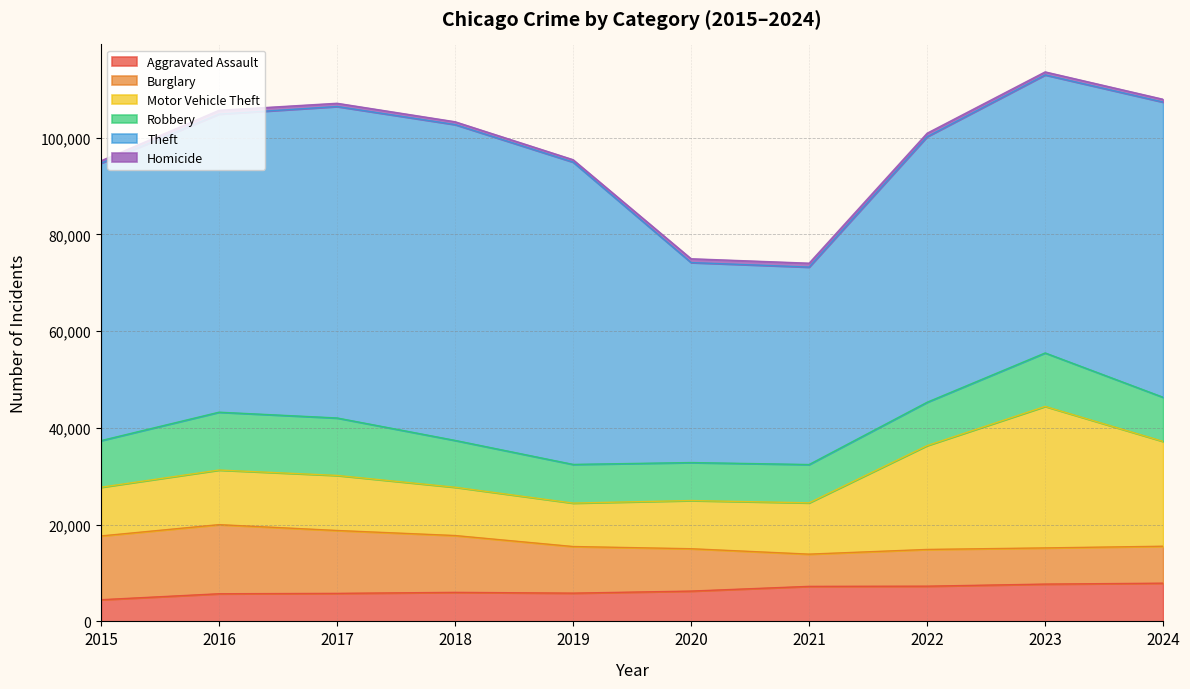

Which category has the lowest value across all series?

2015